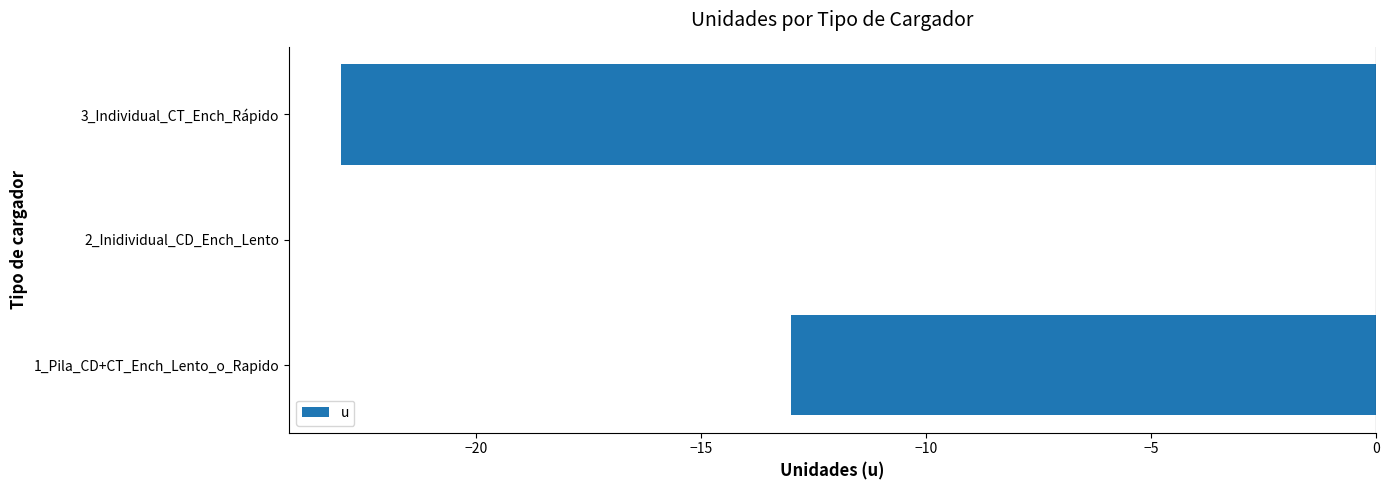

What value does the data have at 1_Pila_CD+CT_Ench_Lento_o_Rapido, to the nearest 5?

-15